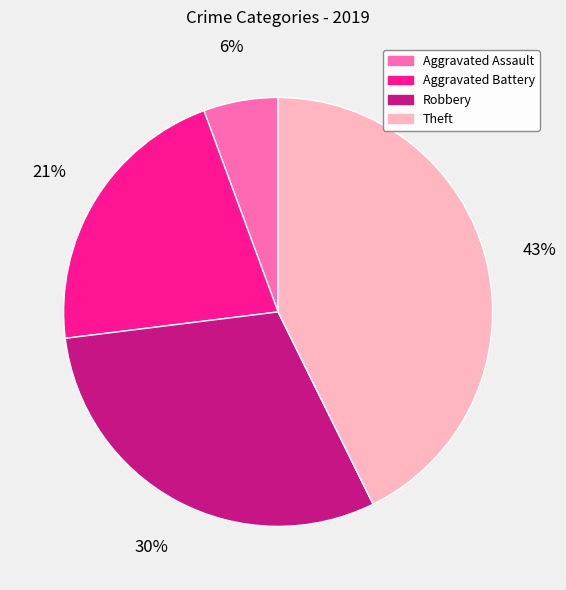

Is the sum of Theft and Aggravated Assault greater than half?

No